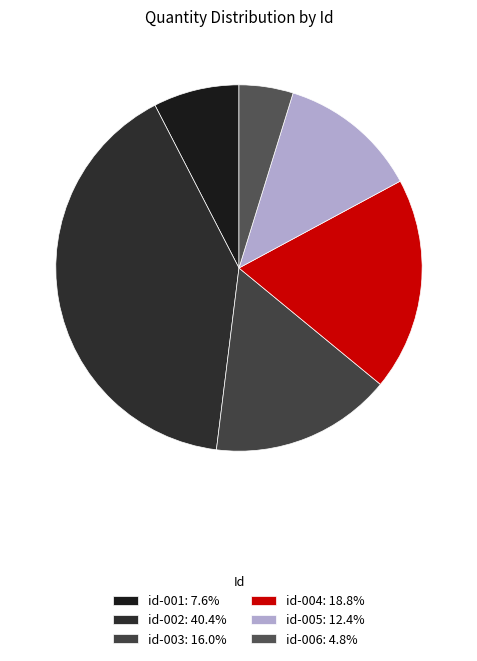

How many slices are in this pie chart?

6